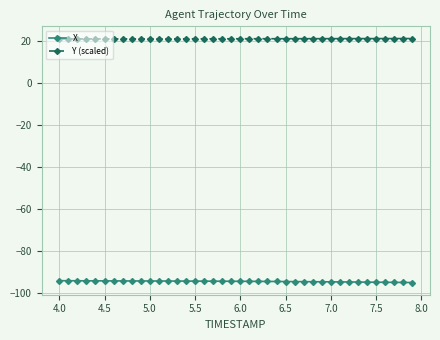

What is the average value of the Y (scaled) series?

21.1